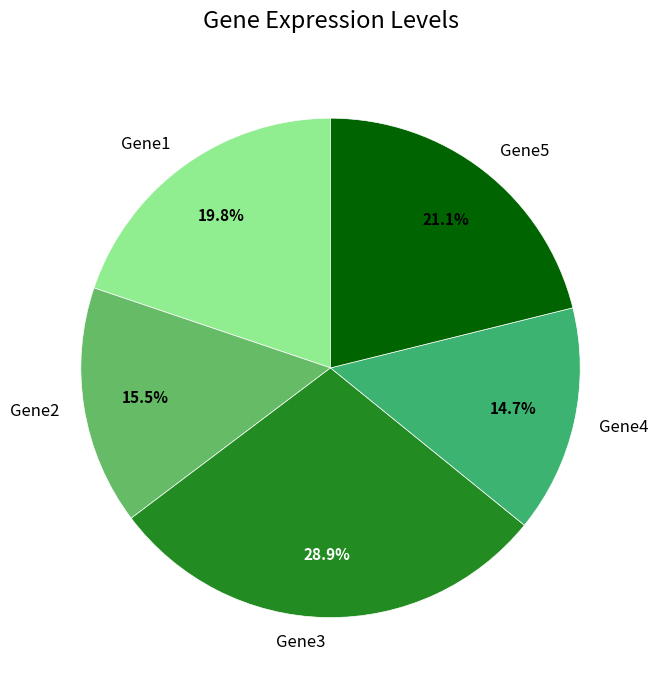

To the nearest percent, what portion does Gene3 represent?

29%